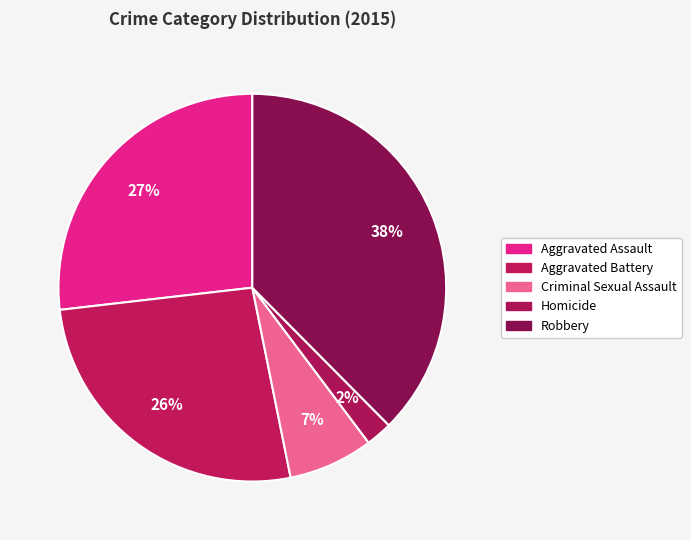

What is the largest slice in the pie chart?

Robbery